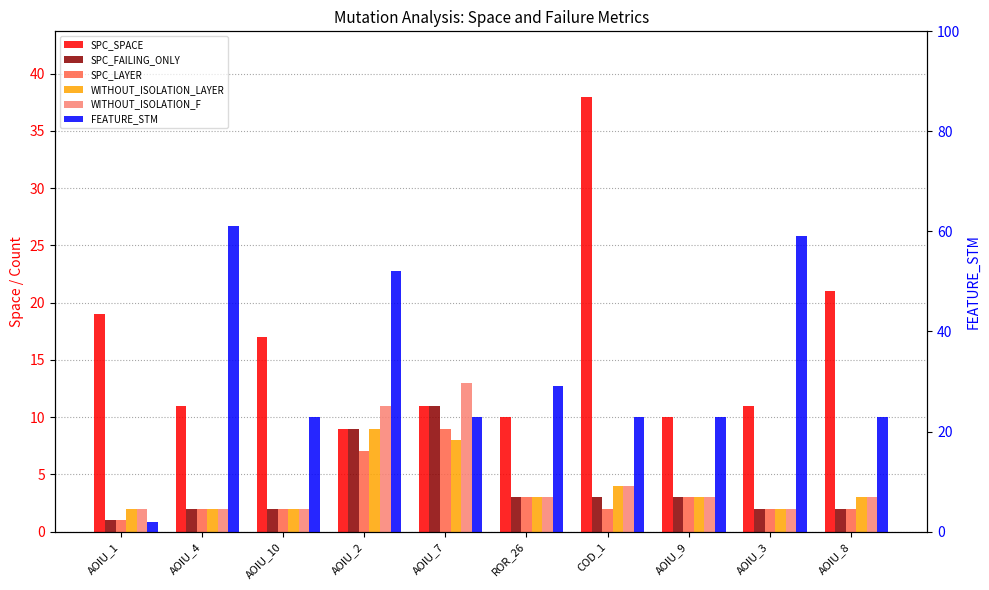

What is the total value across all series at AOIU_3?

78